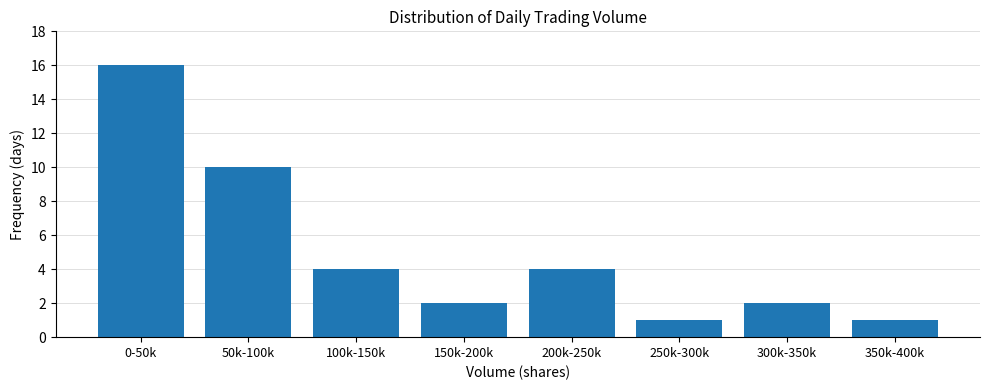

Reading right to left, extract all data points from this chart.

350k-400k=1	300k-350k=2	250k-300k=1	200k-250k=4	150k-200k=2	100k-150k=4	50k-100k=10	0-50k=16